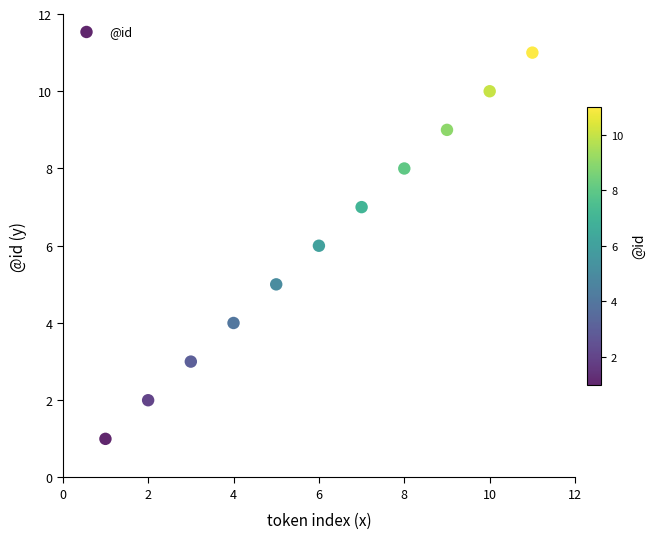

What is the range of Y values (max minus min)?

10